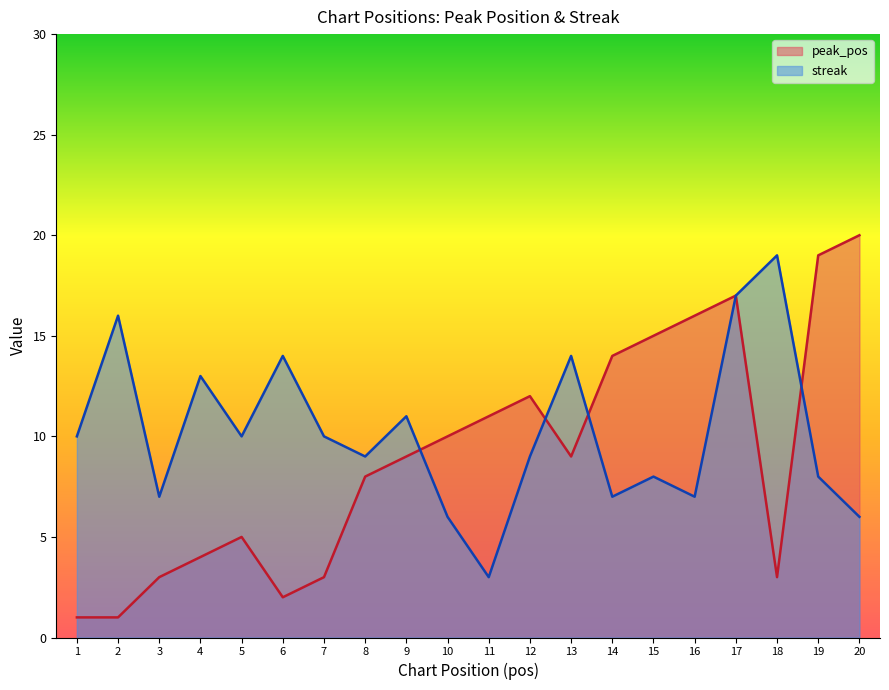

Is the value of peak_pos at 14 greater than the value of streak at 16?

Yes